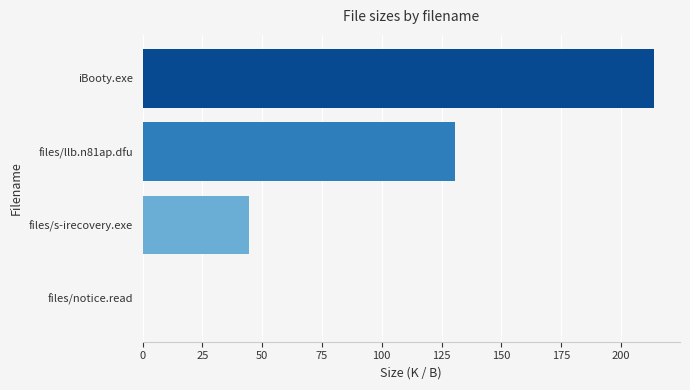

Are the bars horizontal?

Yes